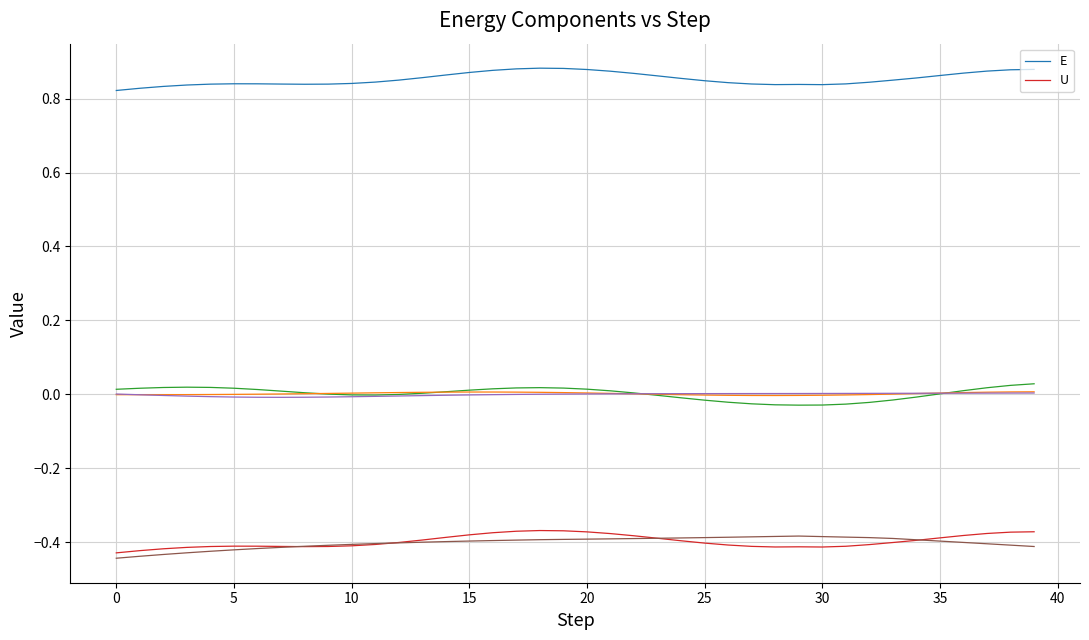

The value of U at 23 is -0.4. True or false?

True